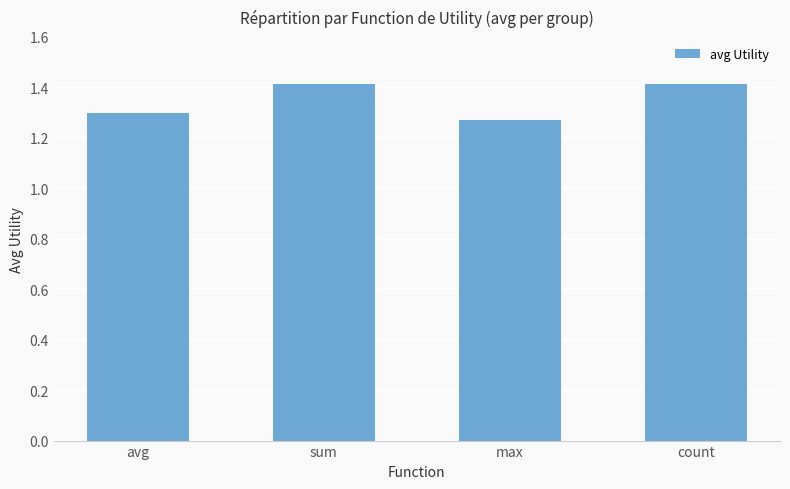

Count the values in the range 1 to 2.

4